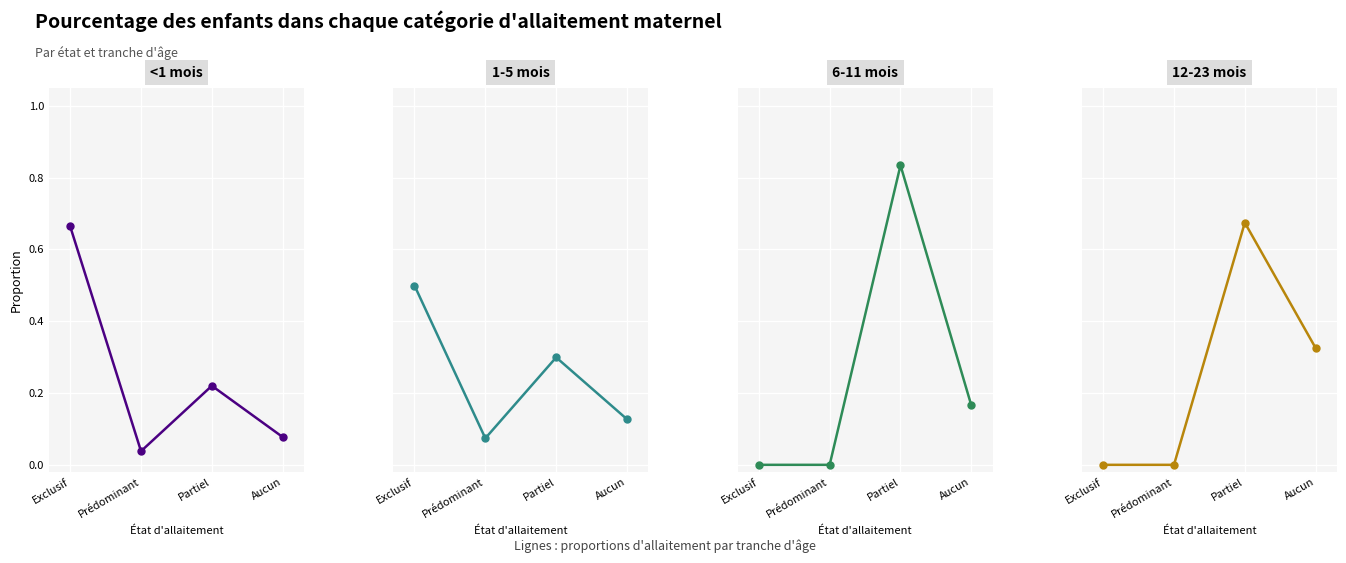

How many 1-5 mois values are between 0 and 1?

4